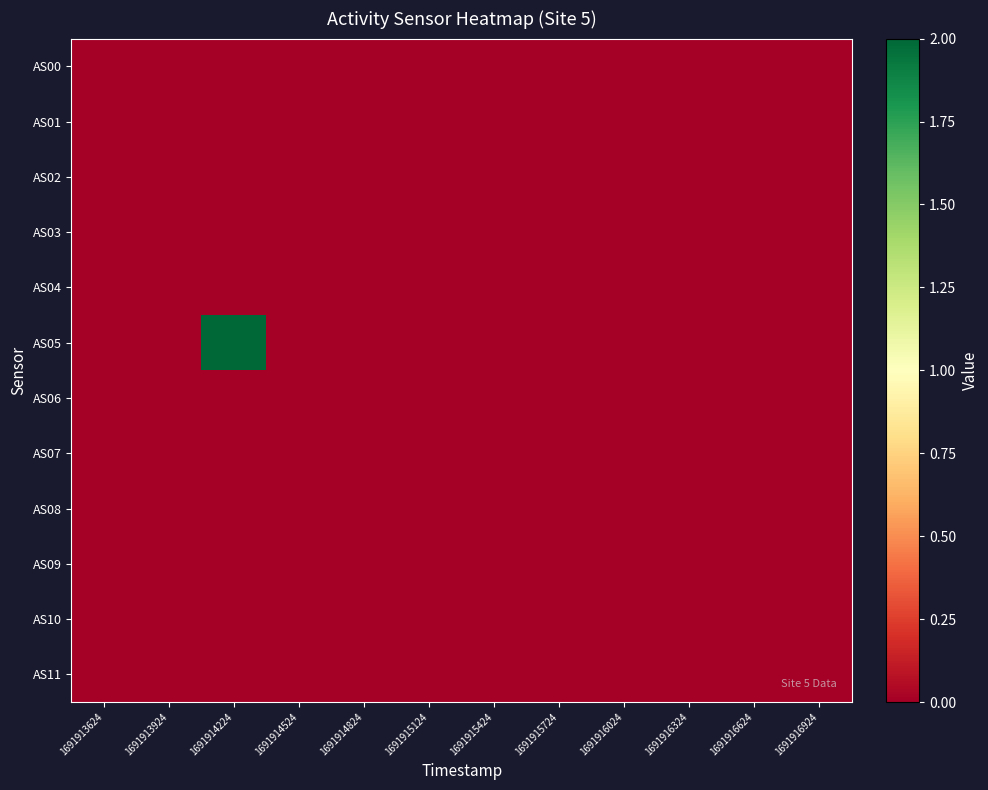

Which has a higher value, 1691913924 or 1691916024?

1691913924